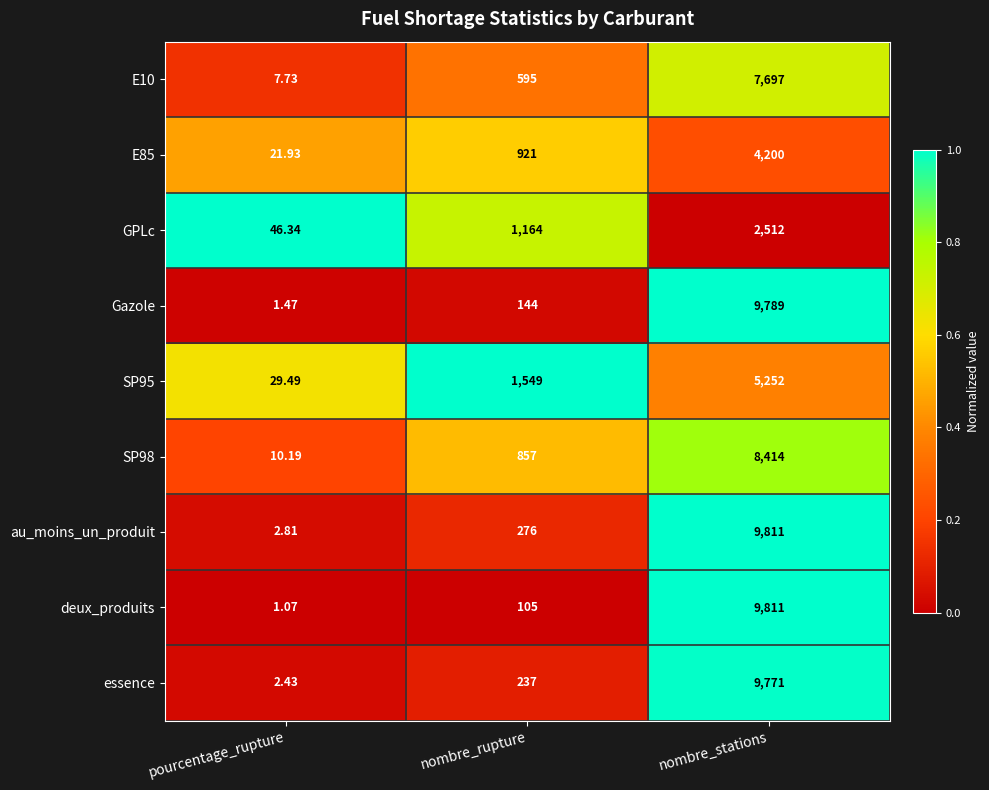

At which category is the sum across all series the highest?

nombre_stations